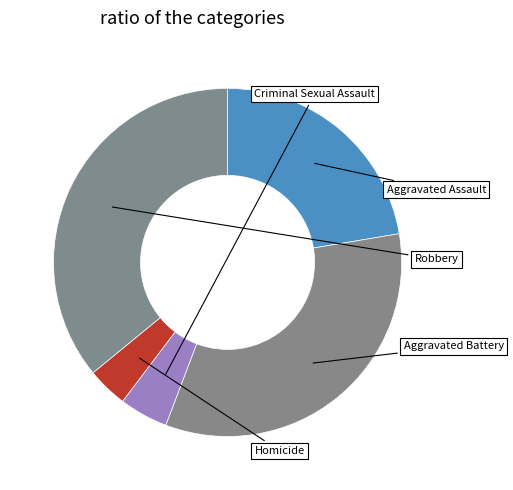

True or false: Robbery accounts for 36% of the total.

True